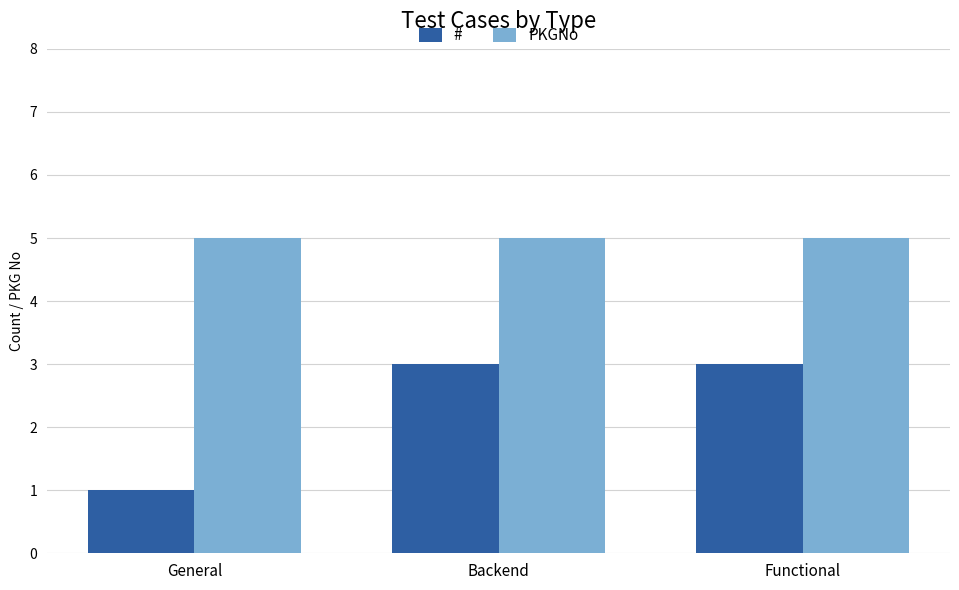

Is it true that PKGNo equals 5 at General?

True